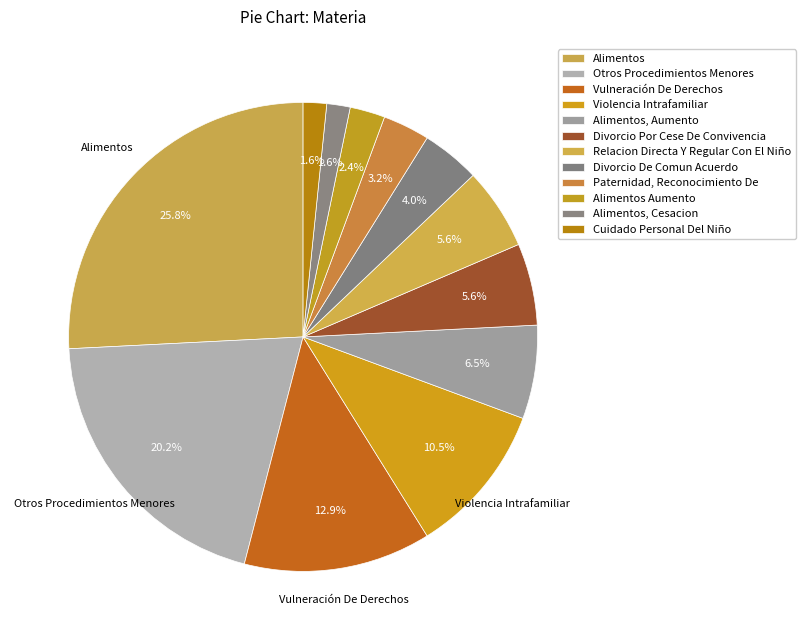

To the nearest percent, what portion does Alimentos, Cesacion represent?

2%